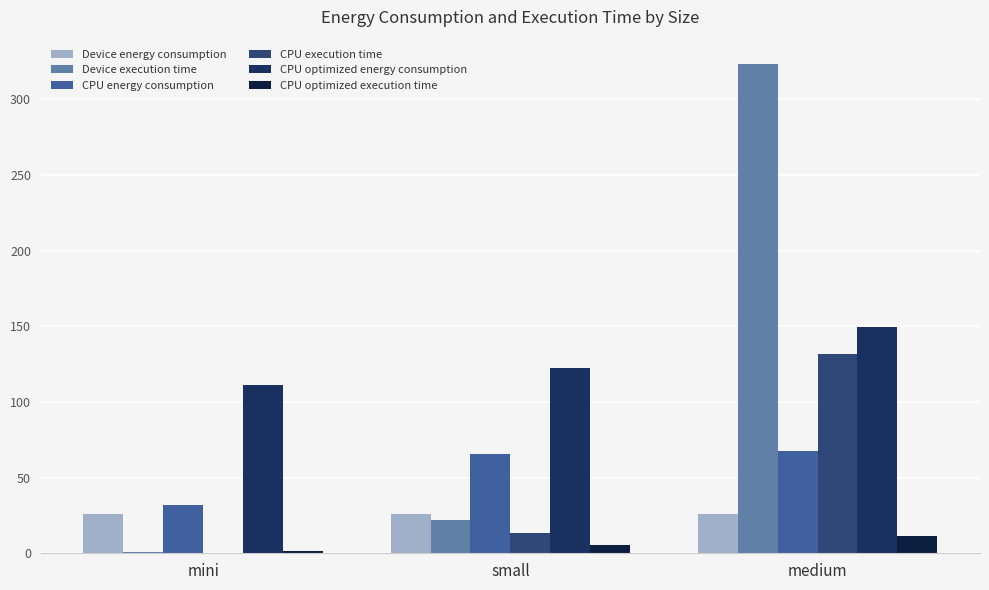

Are the bars grouped side by side (vs. stacked)?

Yes